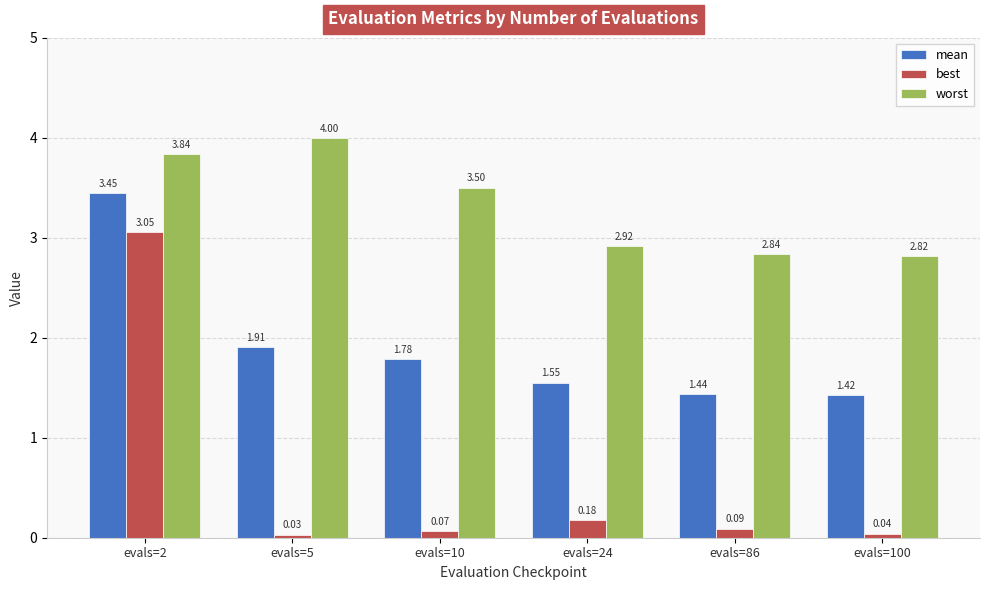

Which series has the largest range (max minus min)?

best